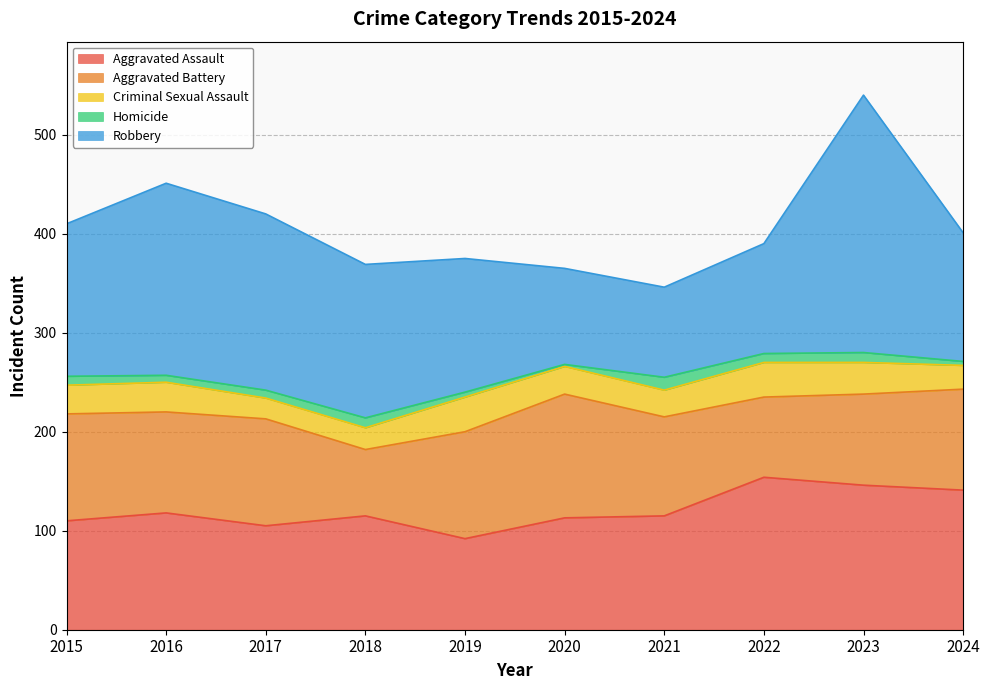

How many values in the Homicide series exceed 9?

3